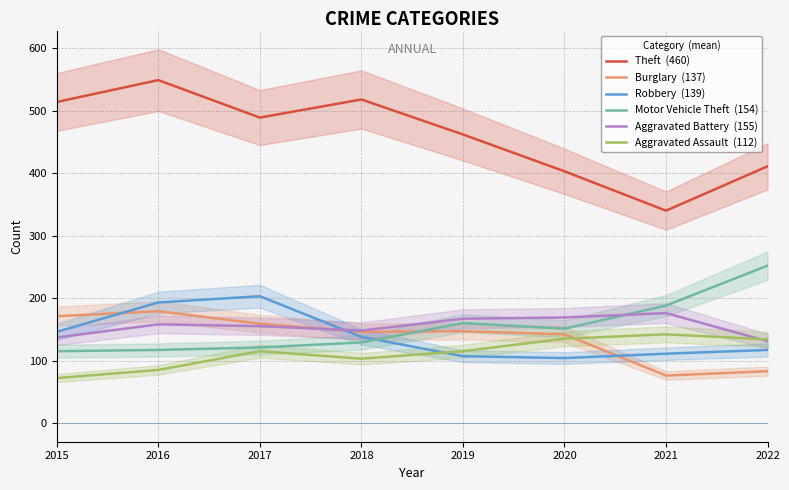

Is it true that Aggravated Assault  (112) equals 60 at 2017?

False